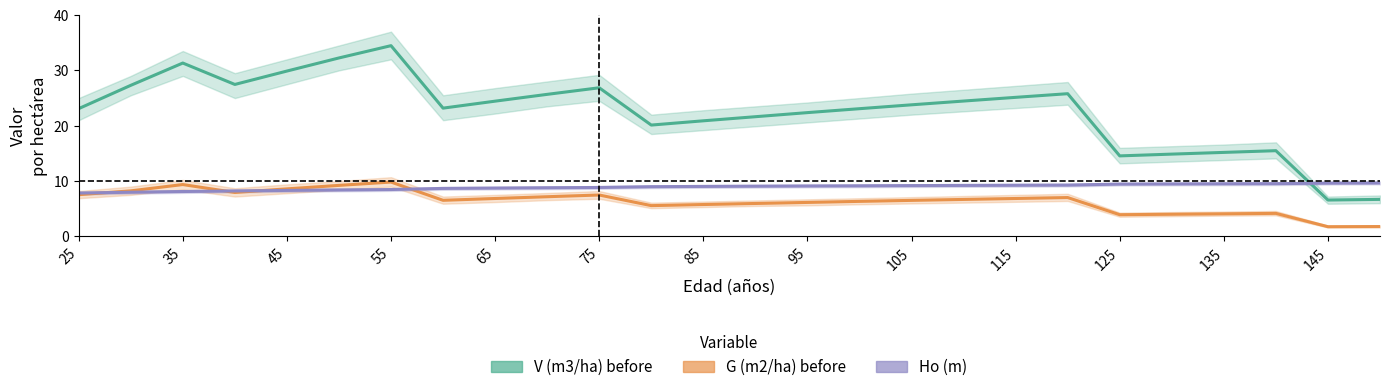

Between 135 and 85, which is larger?

85